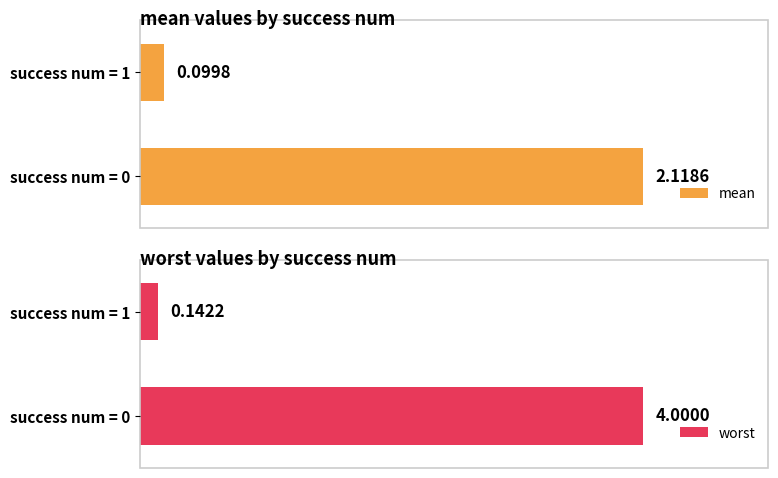

Which series has the largest total across all categories?

worst